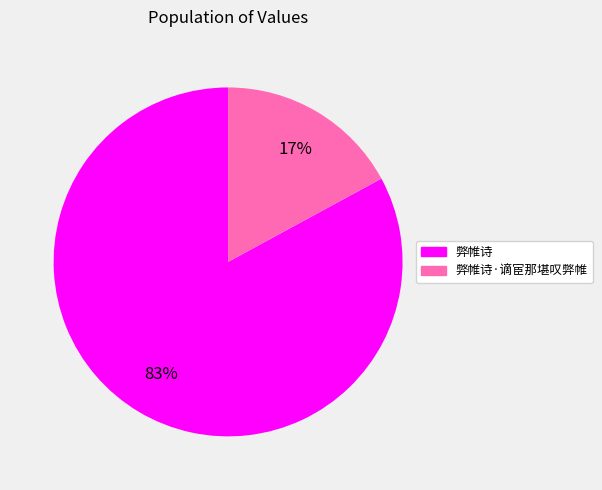

Is there any slice that represents more than half of the pie?

Yes